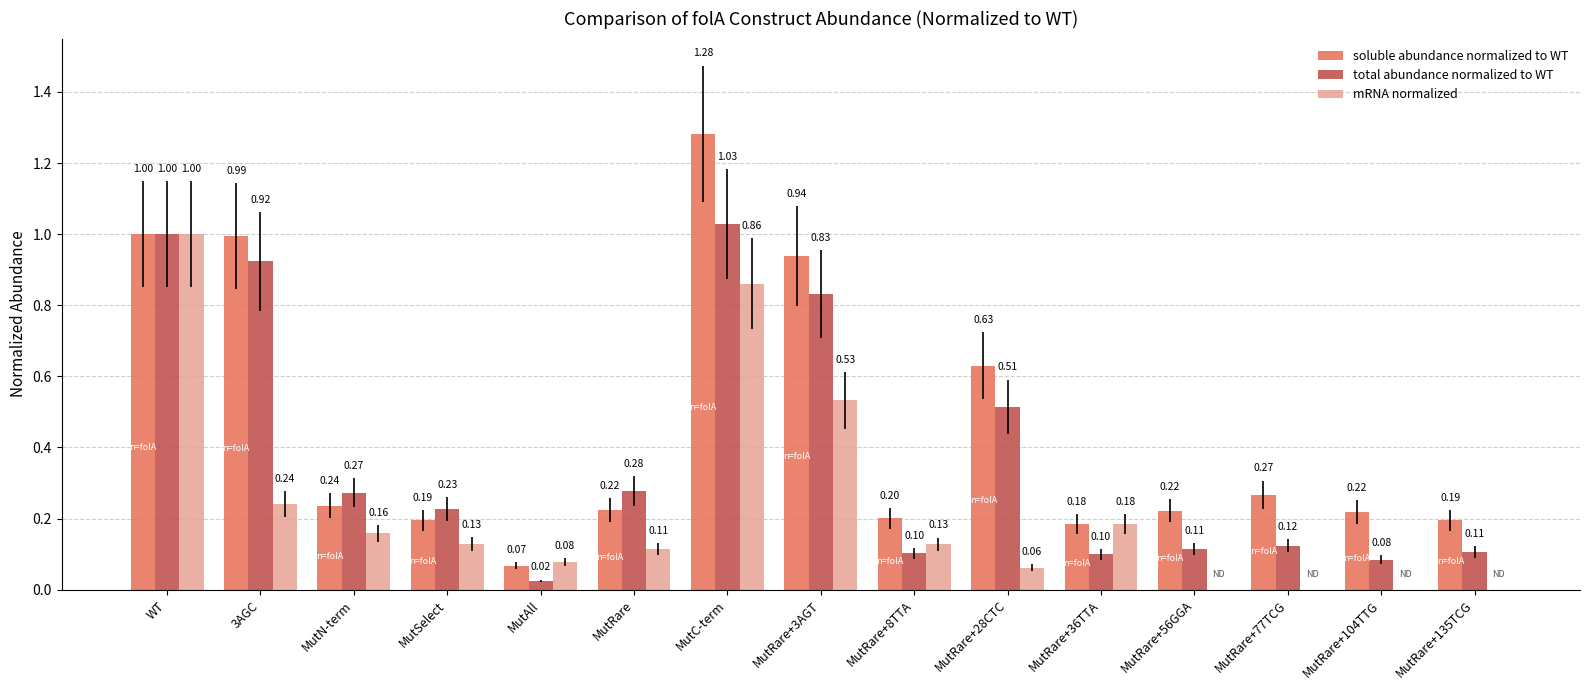

At which label does mRNA normalized reach its peak?

WT